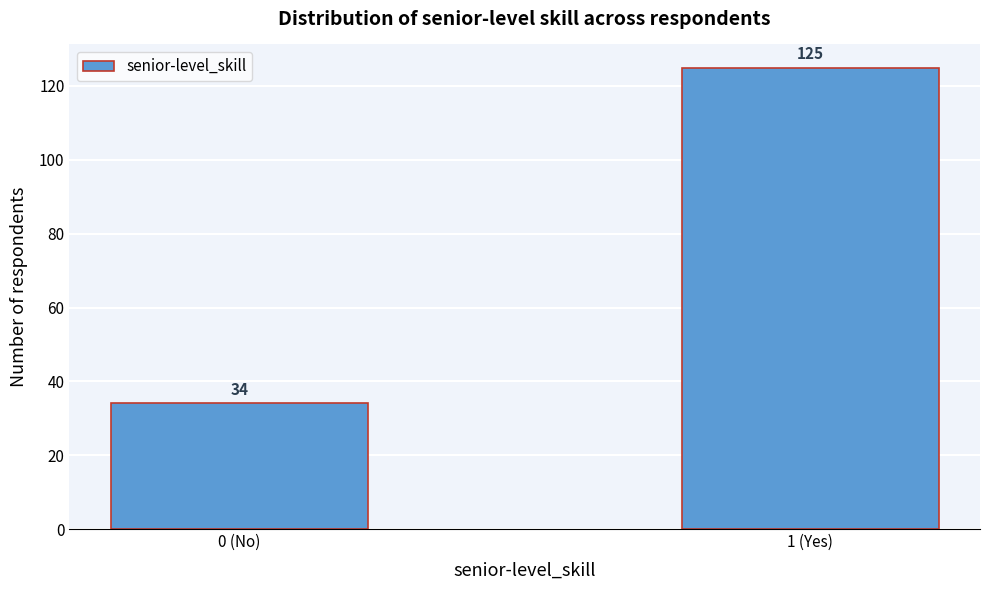

Reading left to right, transcribe all the data shown in this chart.

34	125